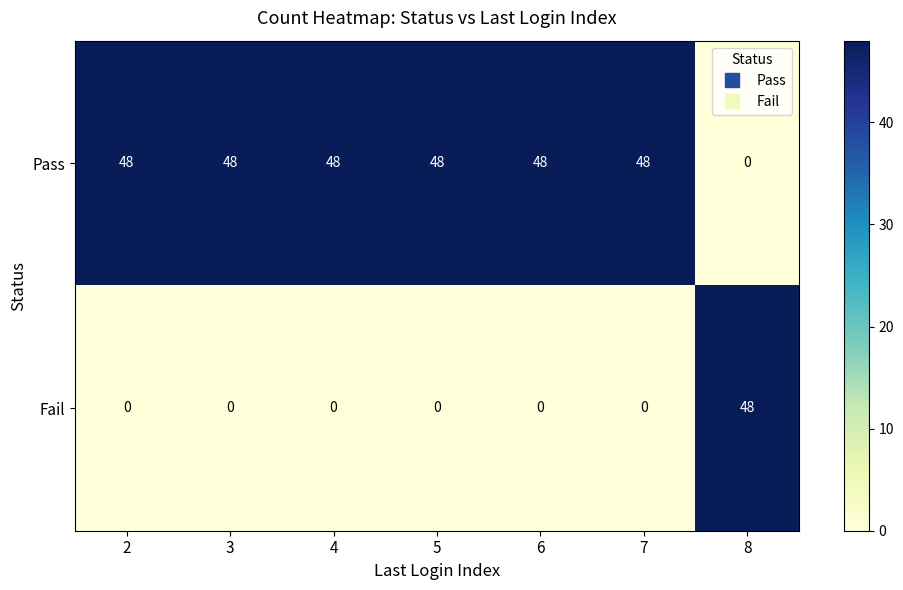

List the series in order of their overall mean, lowest first.

Fail, Pass